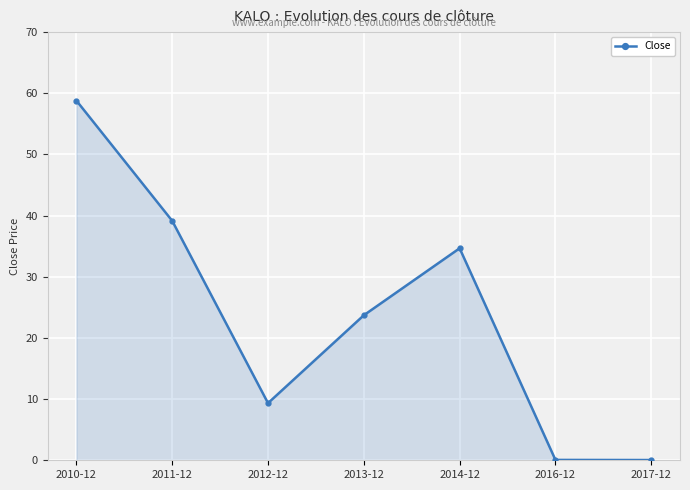

Where is the first local maximum?

2014-12